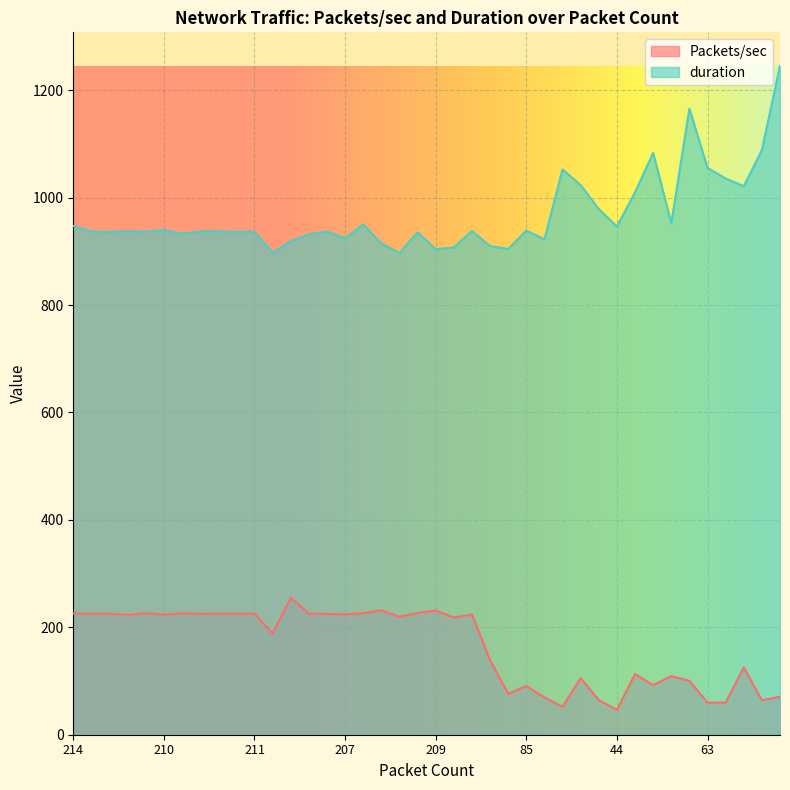

Rank the series by their average value, from highest to lowest.

duration, Packets/sec